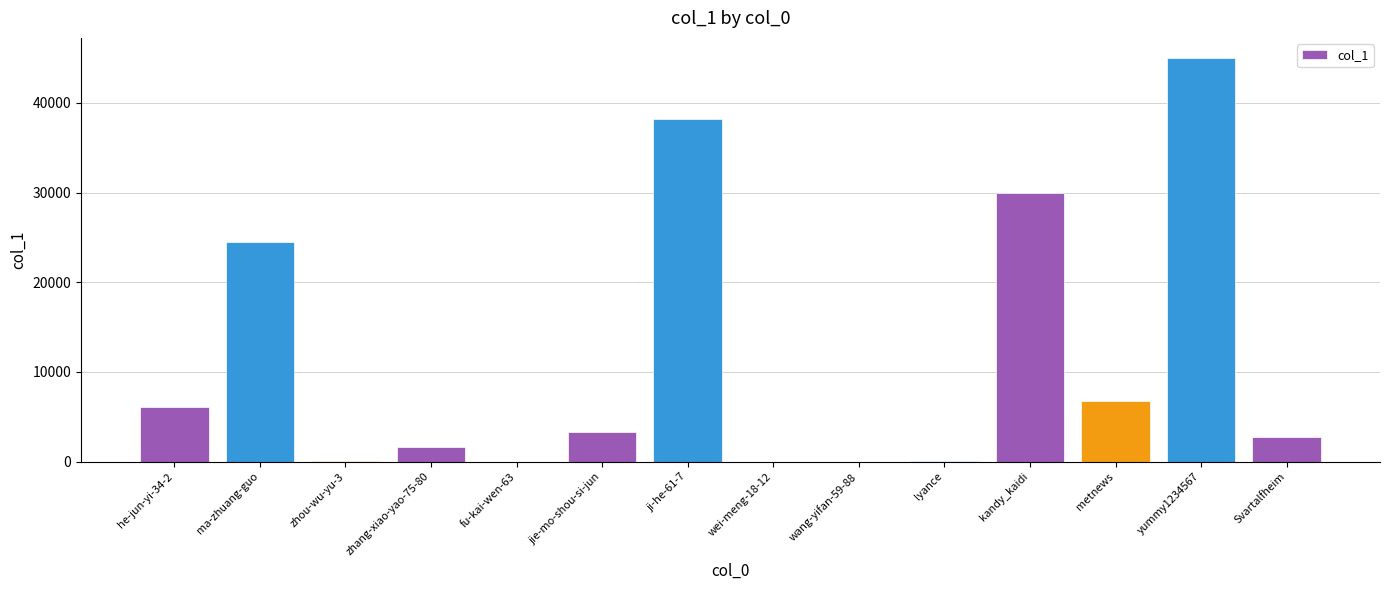

Where is the data nearest to the value 22503?

ma-zhuang-guo